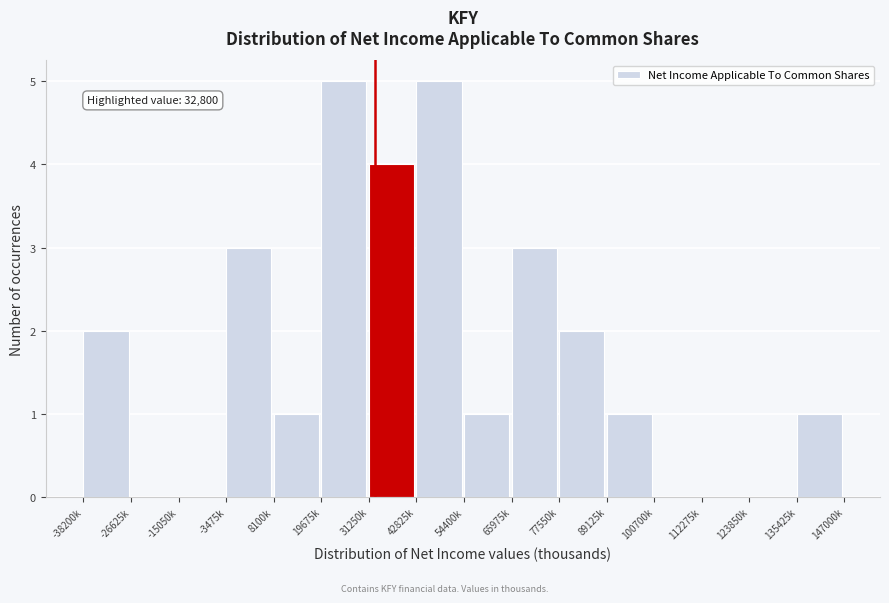

Reading right to left, what are all the values shown in this chart?

135425k=1	123850k=0	112275k=0	100700k=0	89125k=1	77550k=2	65975k=3	54400k=1	42825k=5	31250k=4	19675k=5	8100k=1	-3475k=3	-15050k=0	-26625k=0	-38200k=2